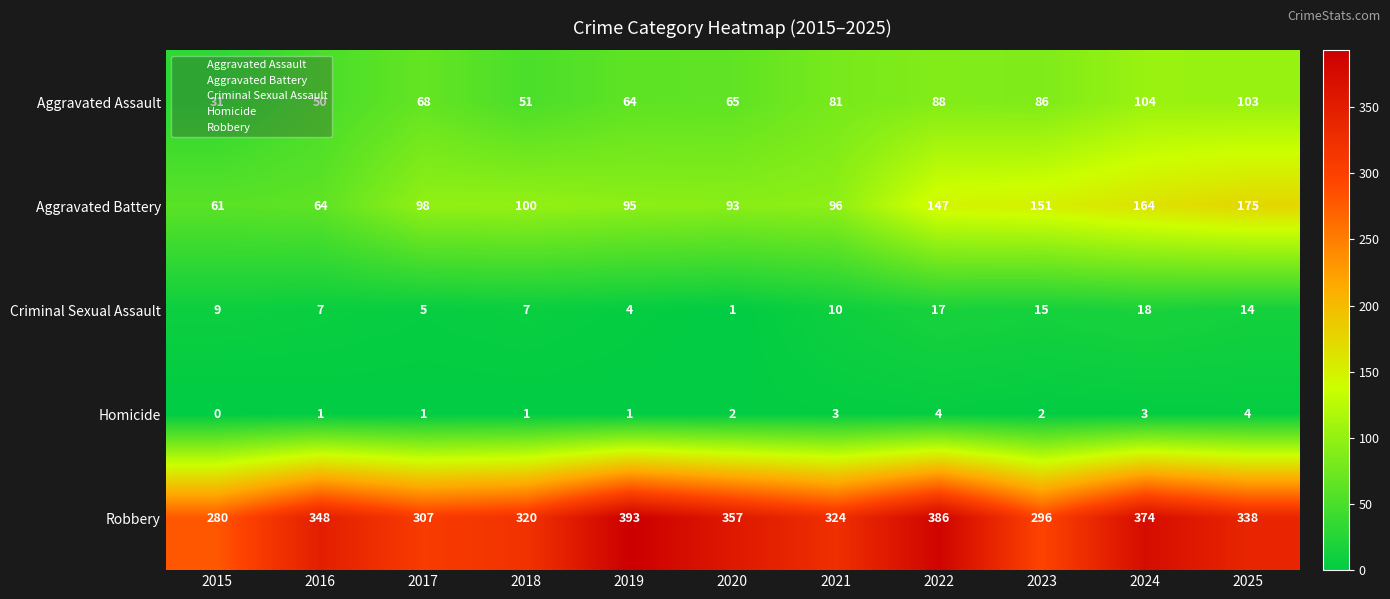

Rank the series by their maximum value, from highest to lowest.

Robbery, Aggravated Battery, Aggravated Assault, Criminal Sexual Assault, Homicide